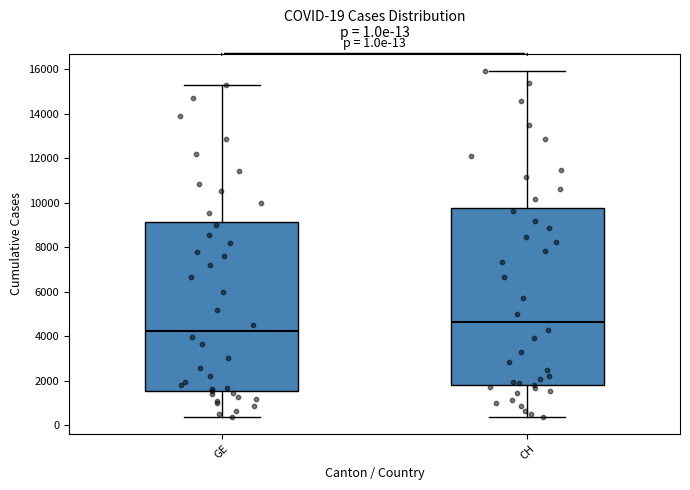

Which box's median line is the highest?

CH